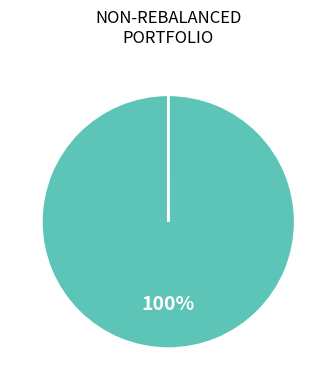

To the nearest percent, what is the average slice percentage?

50%